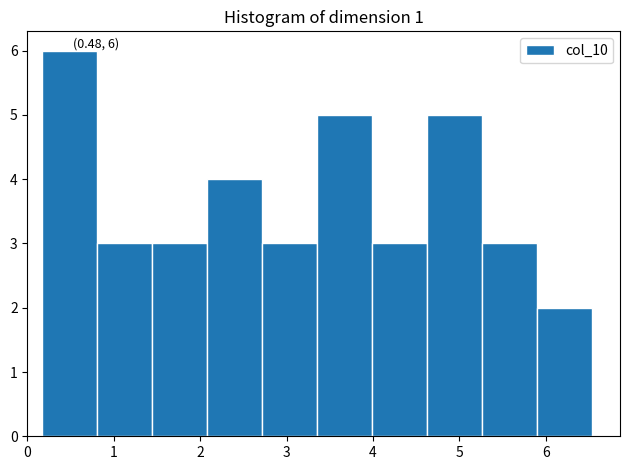

Over which range of the x-axis is the bar tallest?

0.2 to 0.8